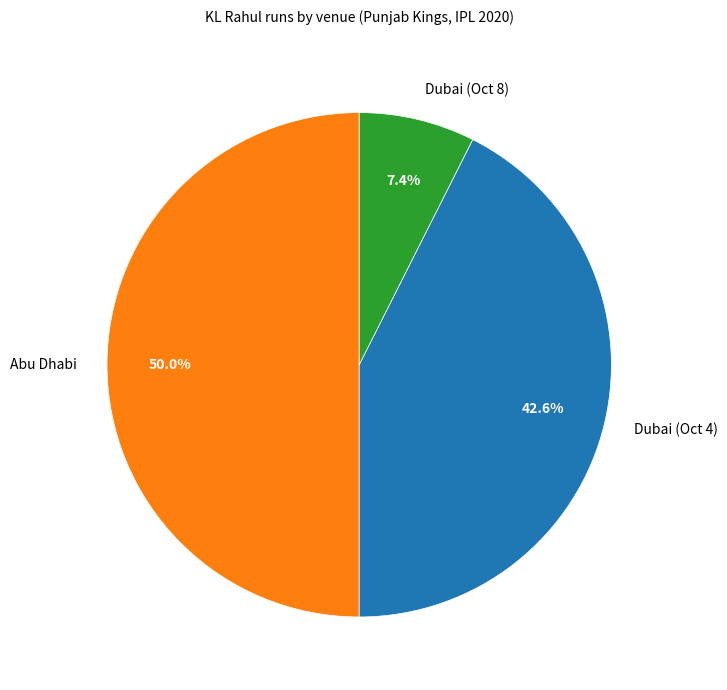

To the nearest percent, what is the combined percentage of Dubai (Oct 8) and Dubai (Oct 4)?

50%